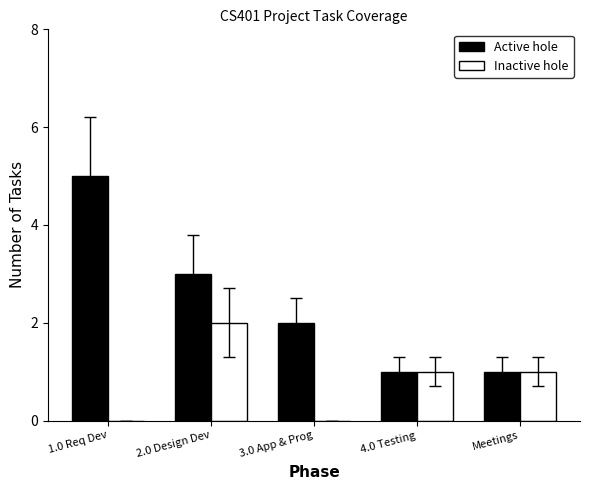

Which category has the highest value across all series?

1.0 Req Dev